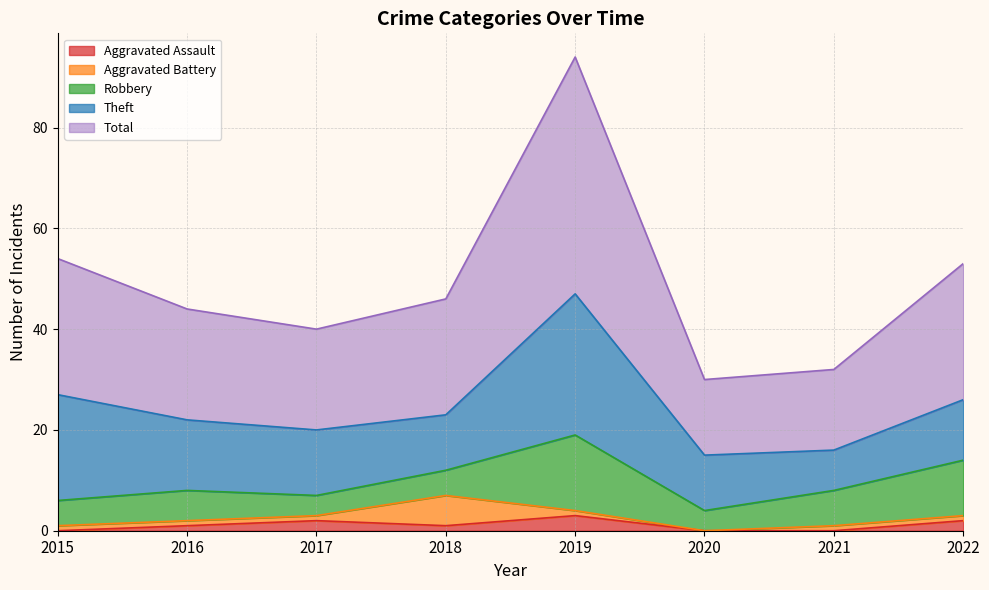

Reading right to left, list all the values displayed in this chart.

Aggravated Assault: 2	0	0	3	1	2	1	0
Aggravated Battery: 1	1	0	1	6	1	1	1
Robbery: 11	7	4	15	5	4	6	5
Theft: 12	8	11	28	11	13	14	21
Total: 27	16	15	47	23	20	22	27